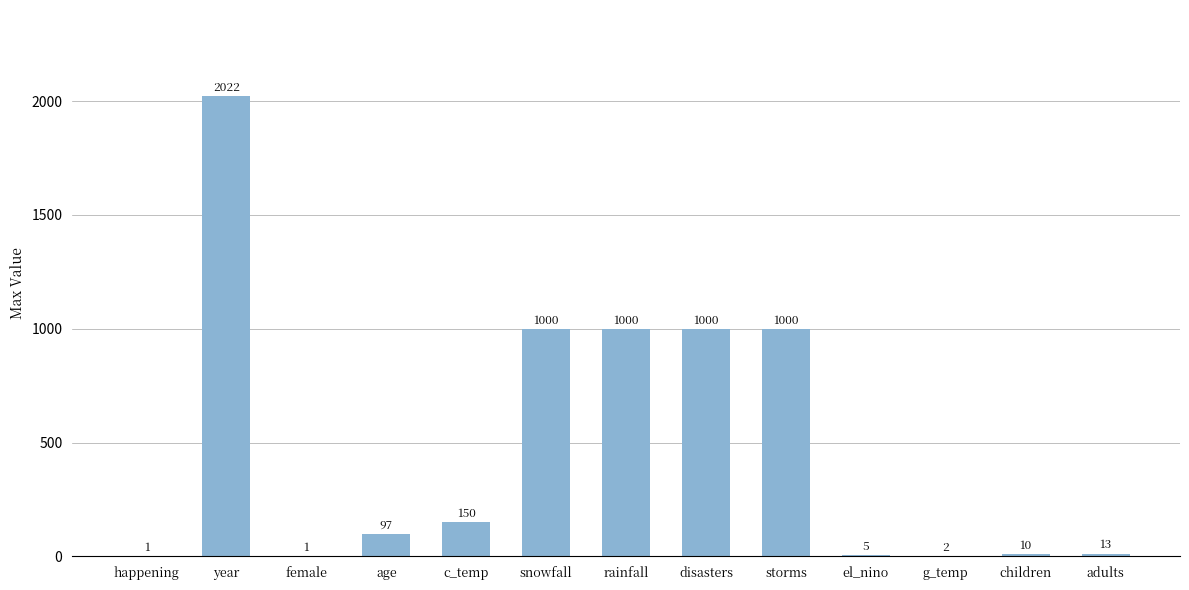

Are the bars horizontal?

No